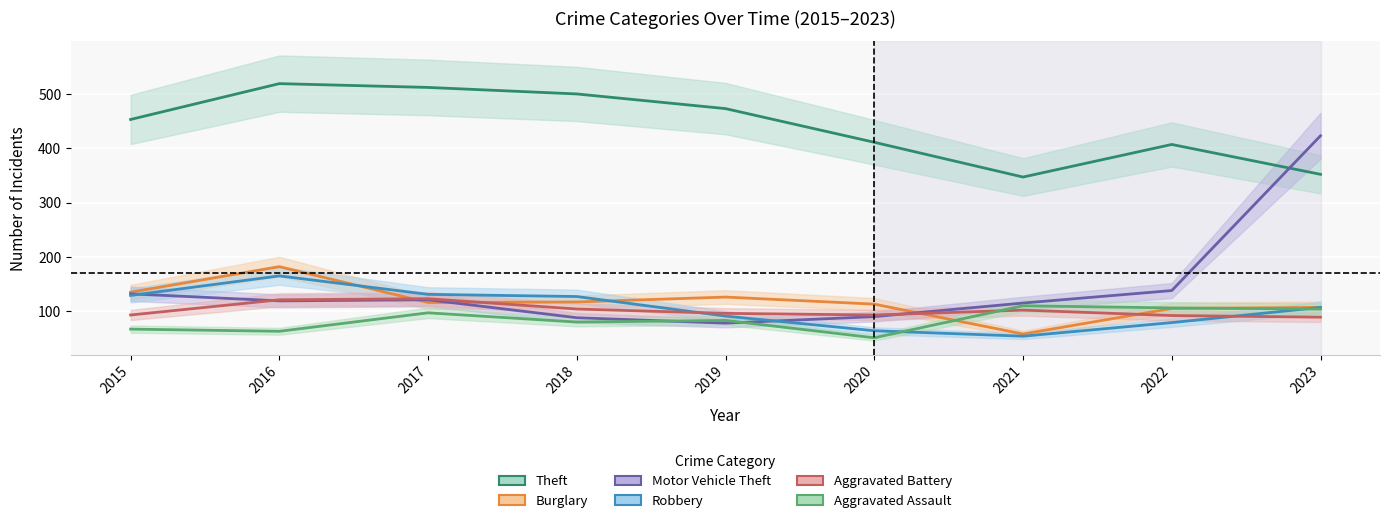

At how many categories does at least one series exceed 374?

8